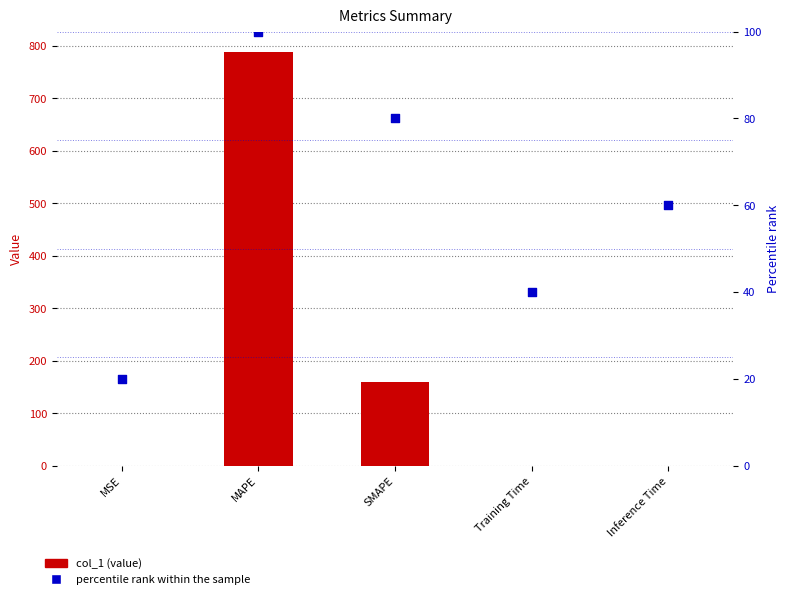

Which series contains the highest Y value?

col_1